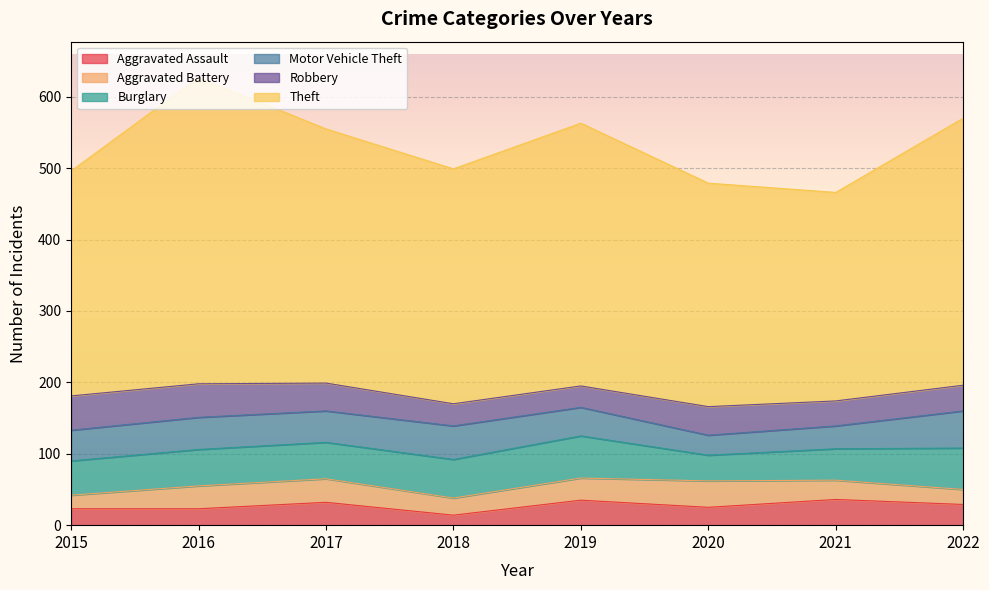

What are all the series names shown in the legend?

Aggravated Assault, Aggravated Battery, Burglary, Motor Vehicle Theft, Robbery, Theft